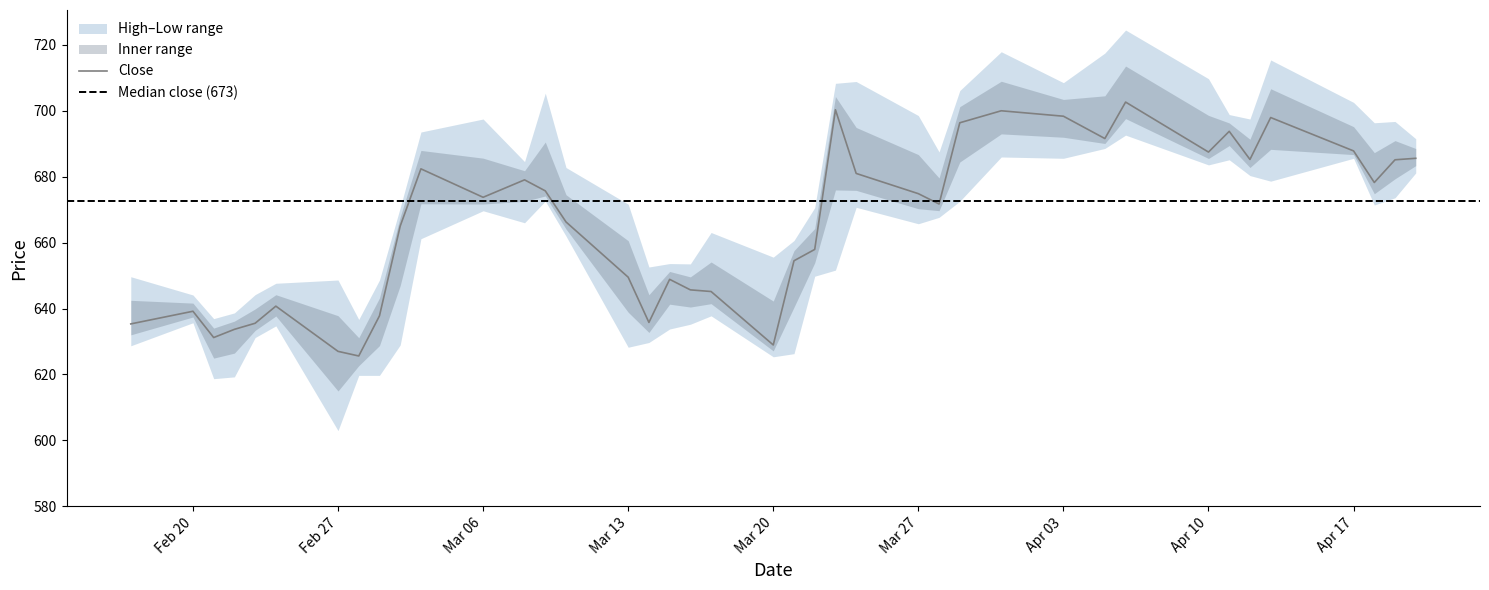

What is the average value of the Close series?

665.8